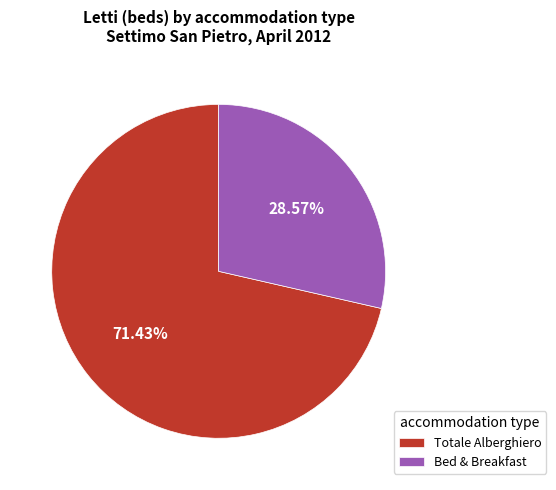

Rank the categories by value from lowest to highest.

Bed & Breakfast, Totale Alberghiero